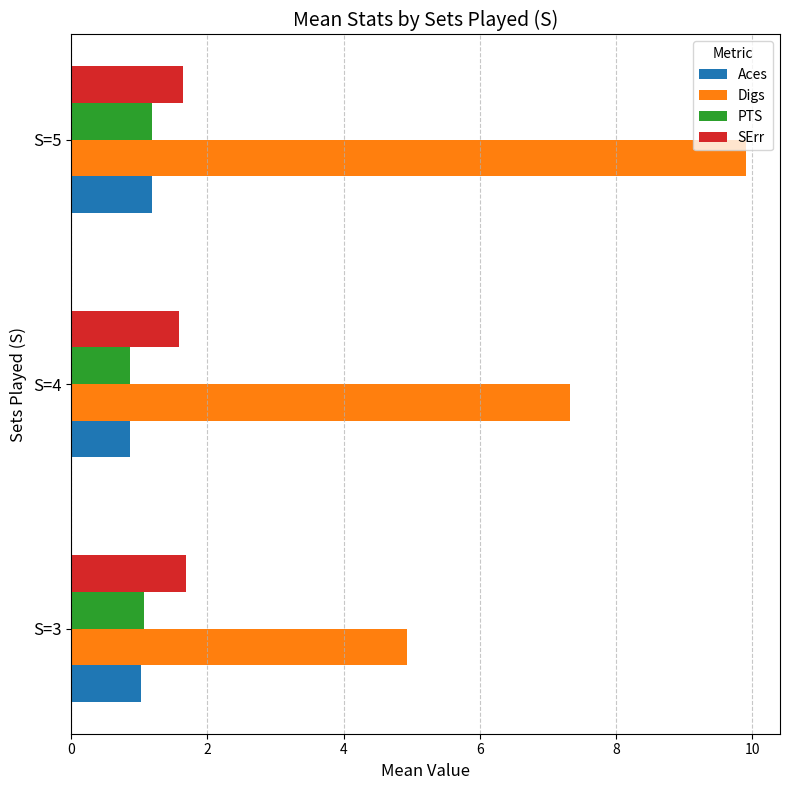

Rank the categories by Digs value from lowest to highest.

S=3, S=4, S=5